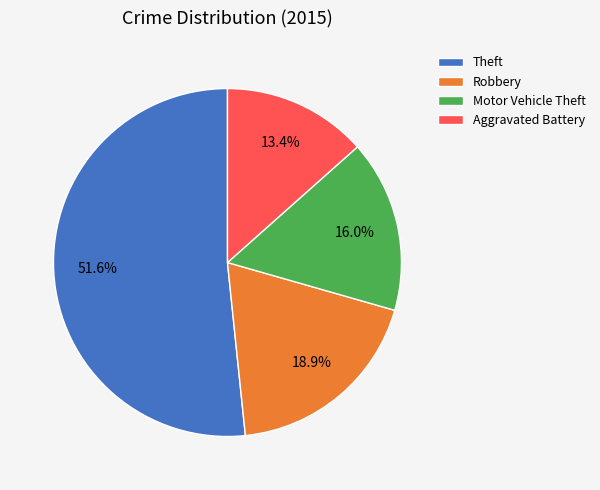

How many segments does this pie chart have?

4